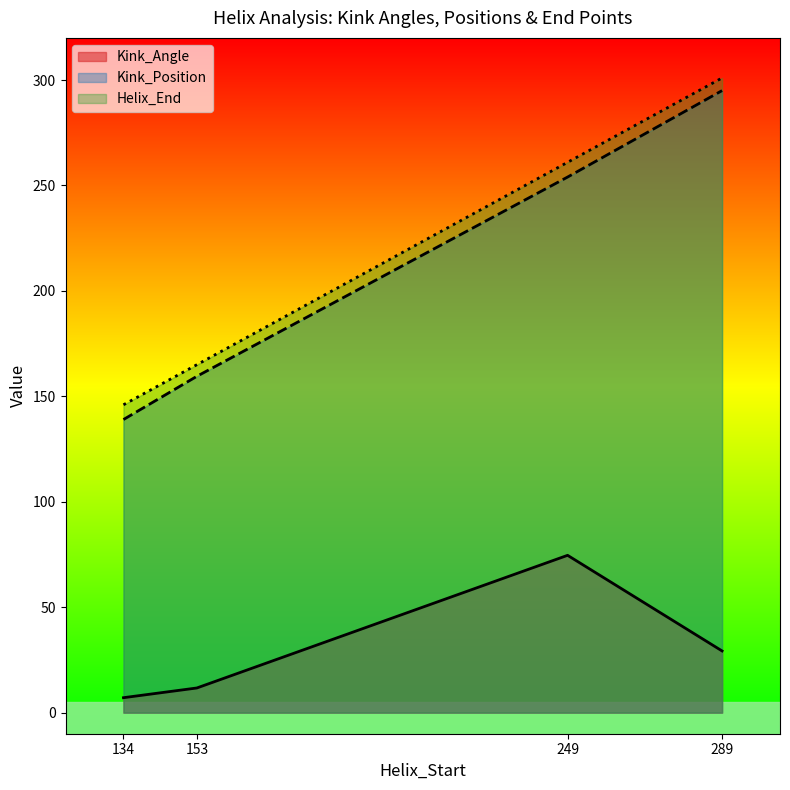

True or false: Kink_Position and Kink_Angle cross at least once.

False